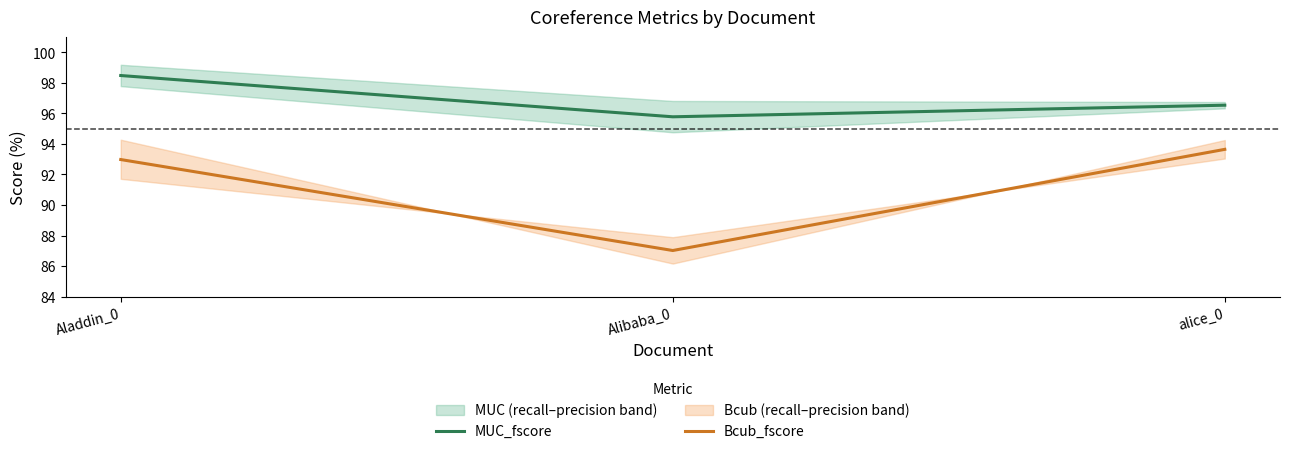

What is the value of the MUC_fscore point at the 2nd from the left?

95.8